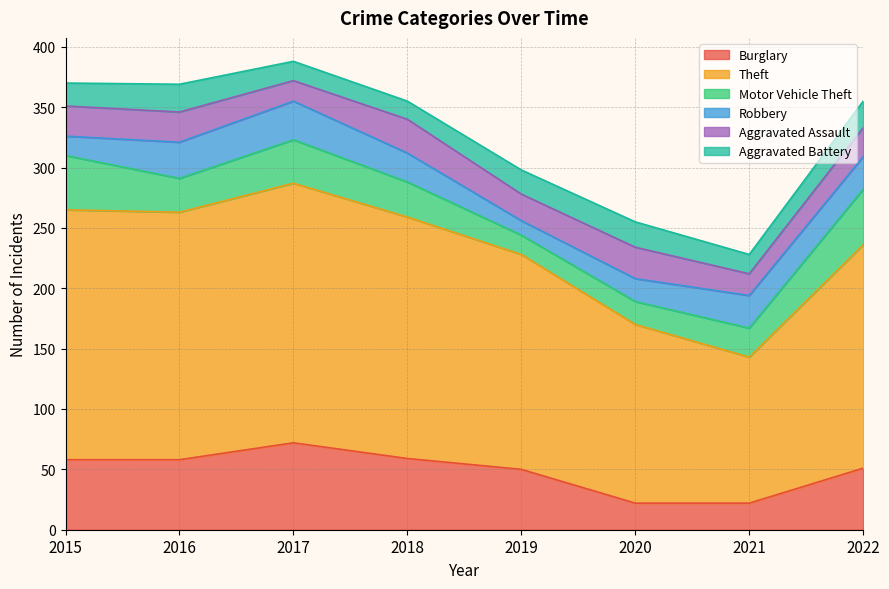

What is the maximum value shown in the chart?

215